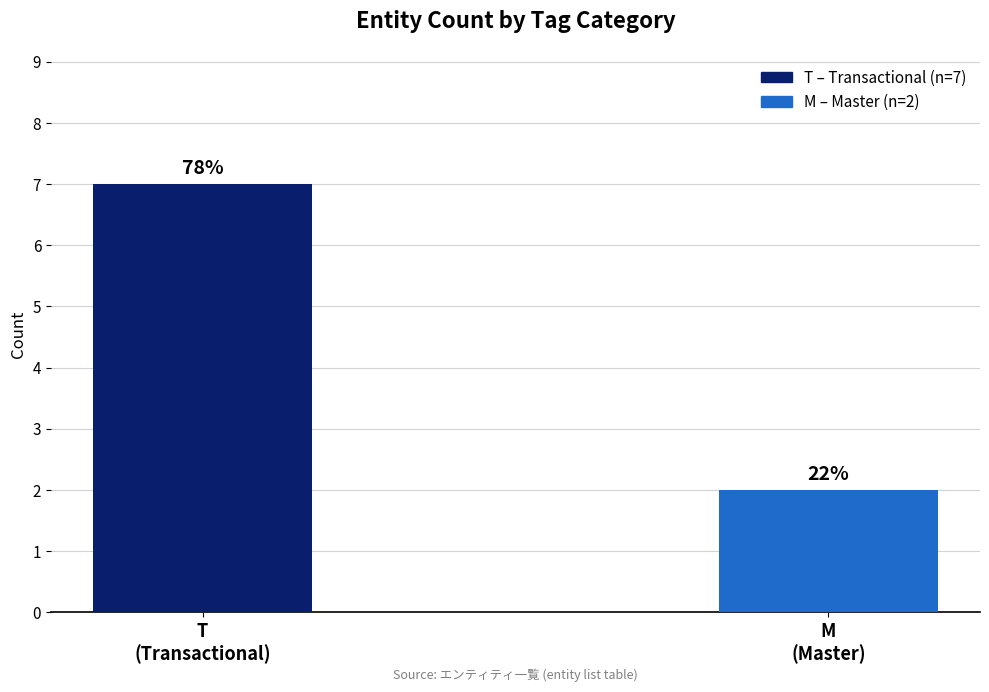

Read the value at T.

7